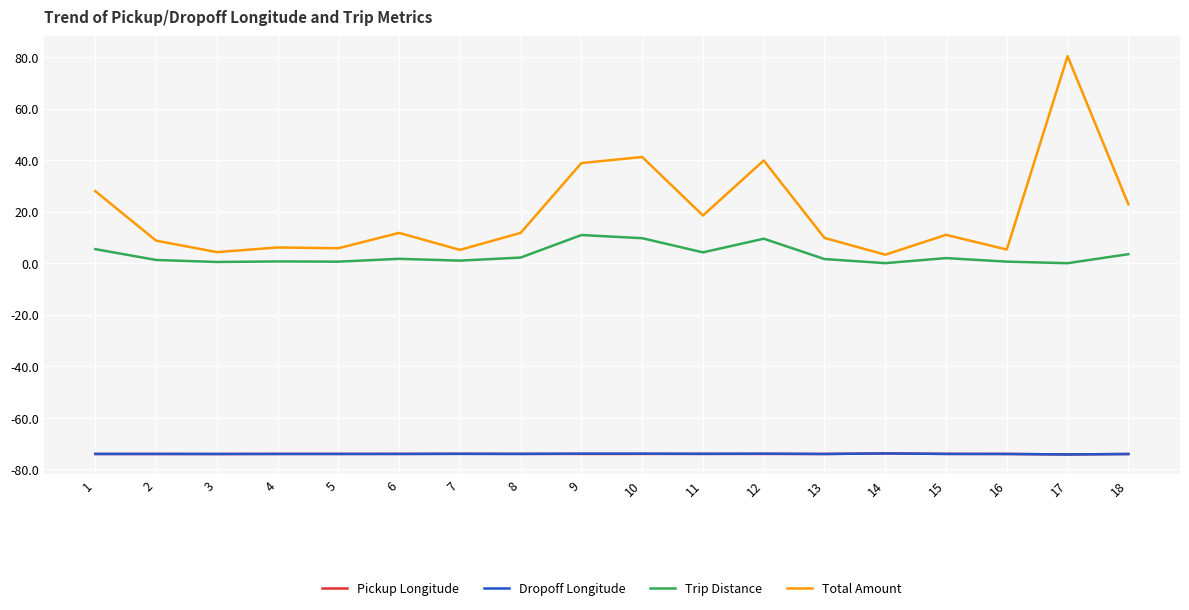

How many lines are shown in the chart?

4